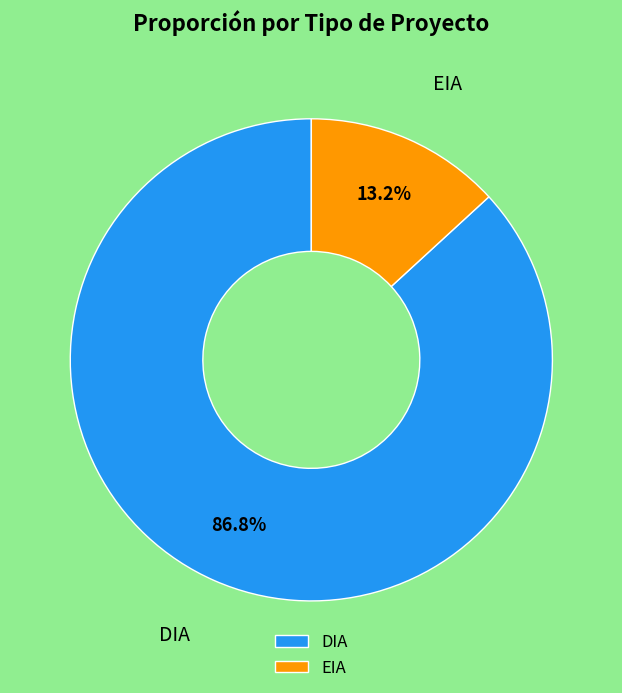

What is the ratio of the value at DIA to the value at EIA?

6.6